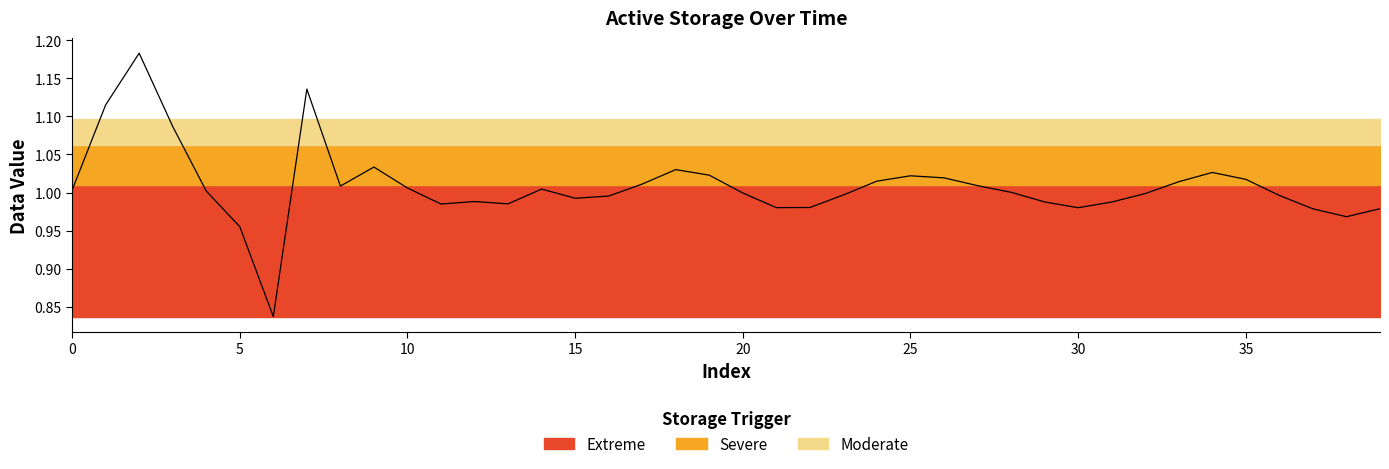

At which label is the value closest to 1?

28